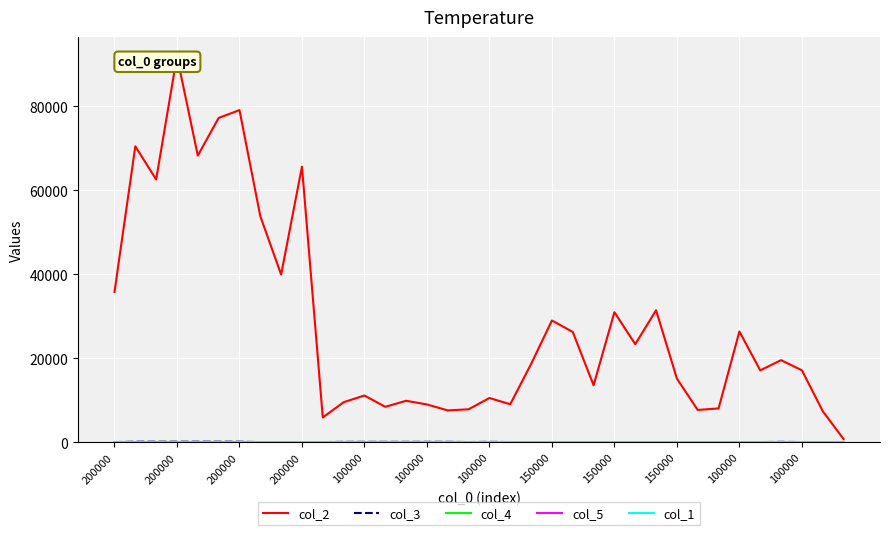

Which series has the largest total across all categories?

col_2